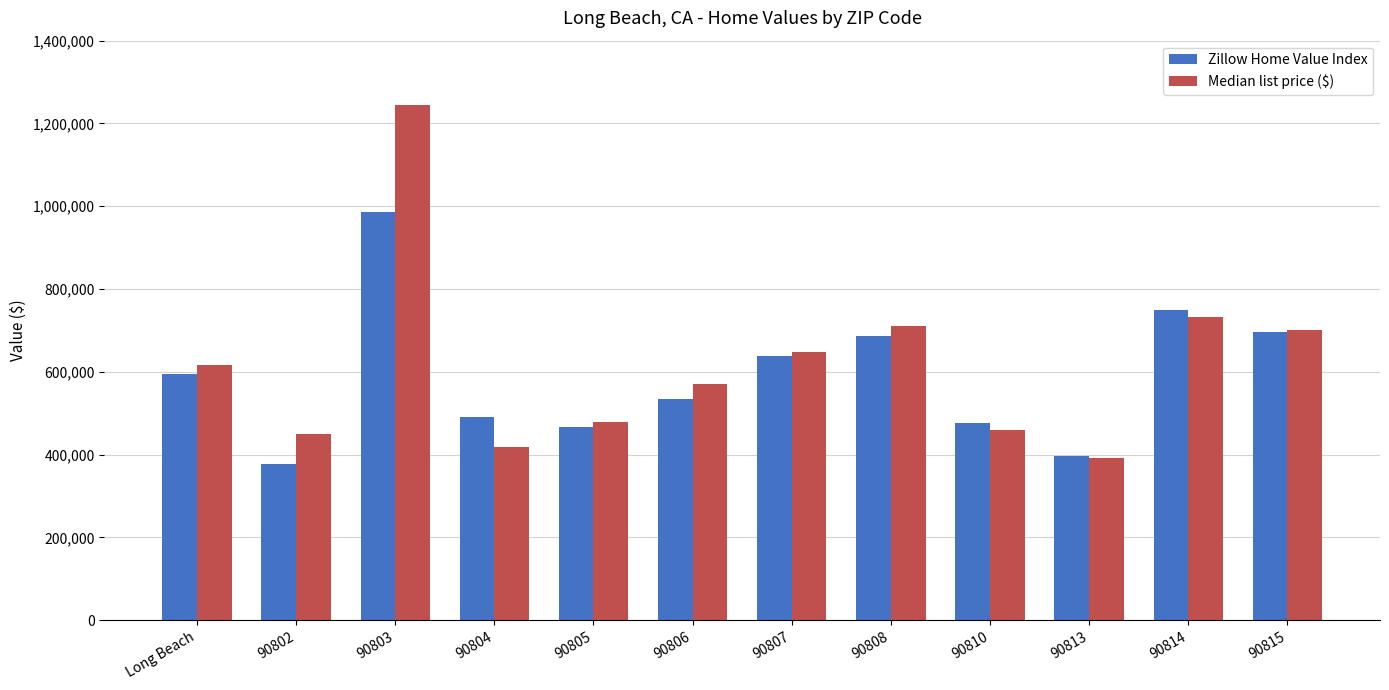

What is the value of the Zillow Home Value Index bar at the 5th from the left?

466700